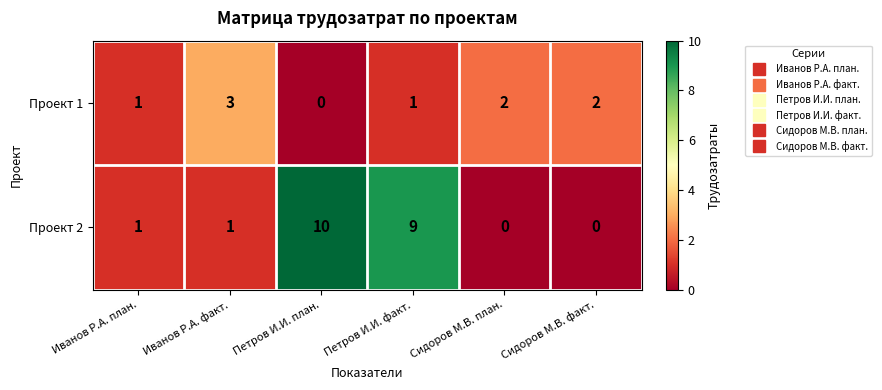

What is the total value across all series at Петров И.И. факт.?

10